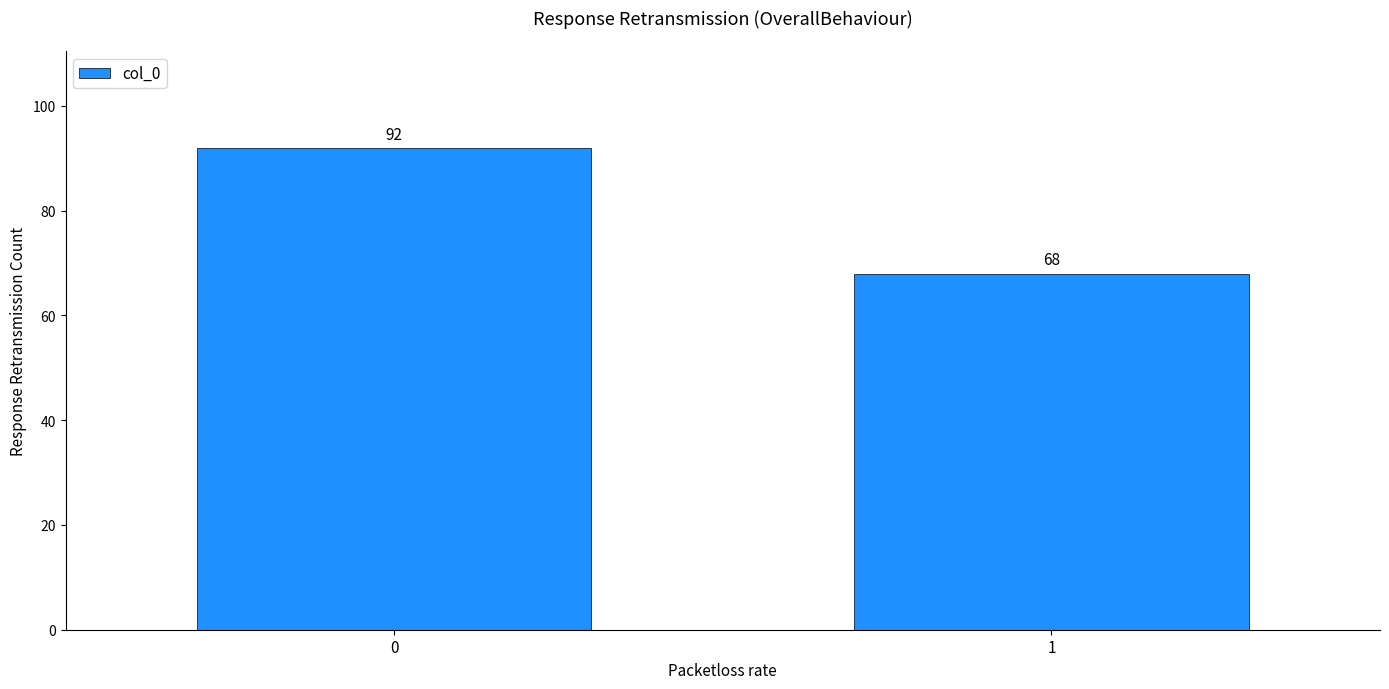

Reading left to right, extract all data points from this chart.

0=92	1=68